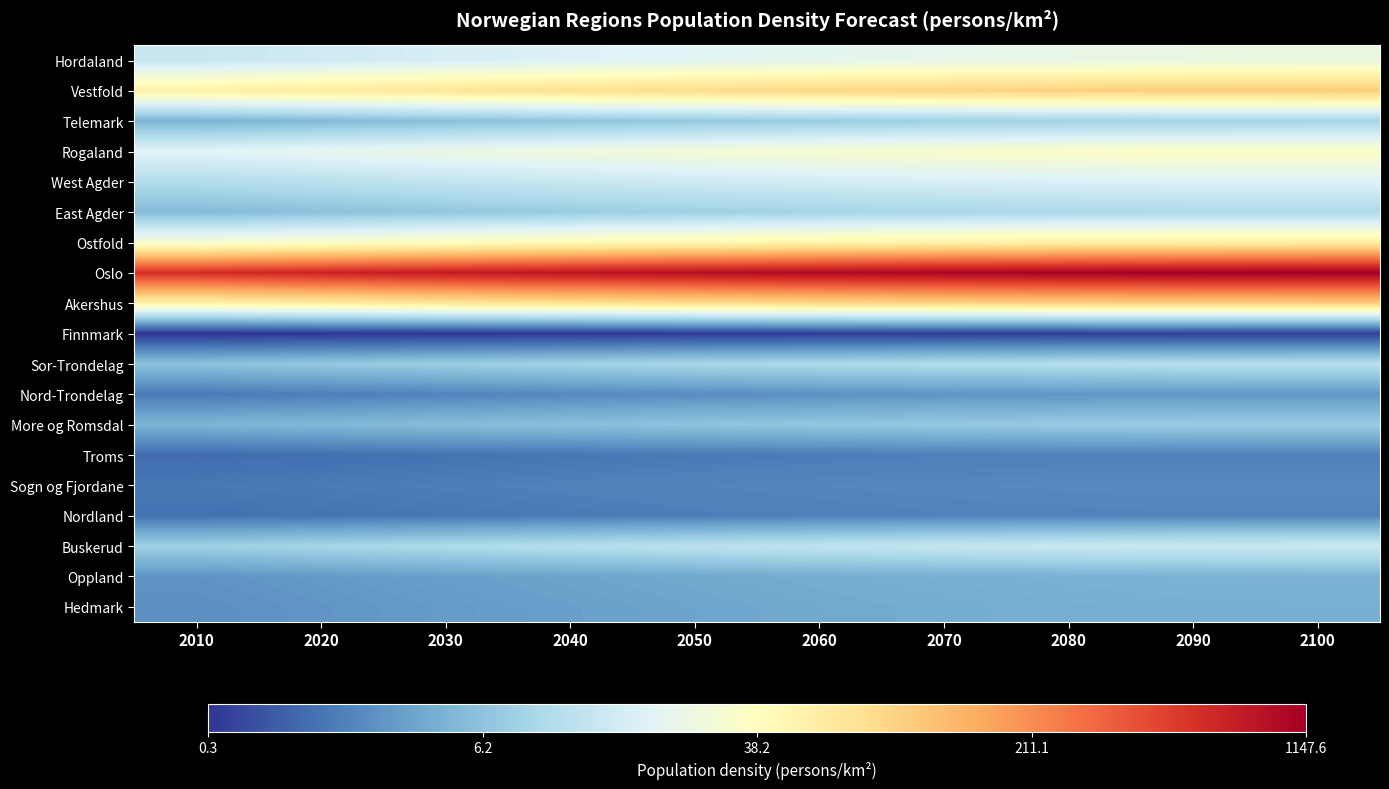

List the series in order of their peak value, highest first.

Oslo, Vestfold, Akershus, Ostfold, Rogaland, Hordaland, West Agder, Buskerud, Sor-Trondelag, East Agder, Telemark, More og Romsdal, Oppland, Hedmark, Nord-Trondelag, Sogn og Fjordane, Nordland, Troms, Finnmark